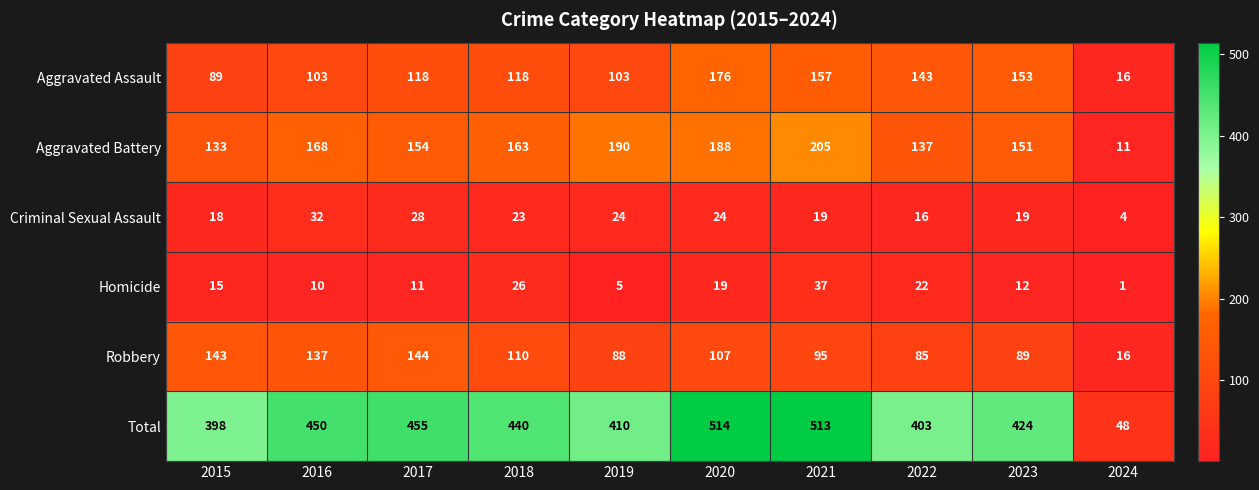

Which category has the lowest value across all series?

2024